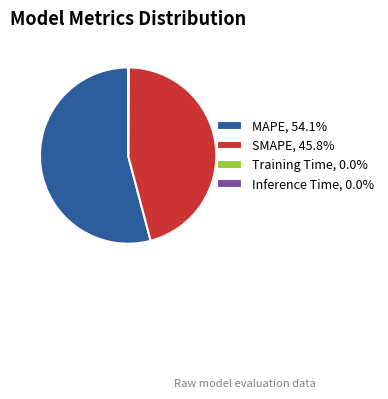

Is there any slice that represents more than half of the pie?

Yes